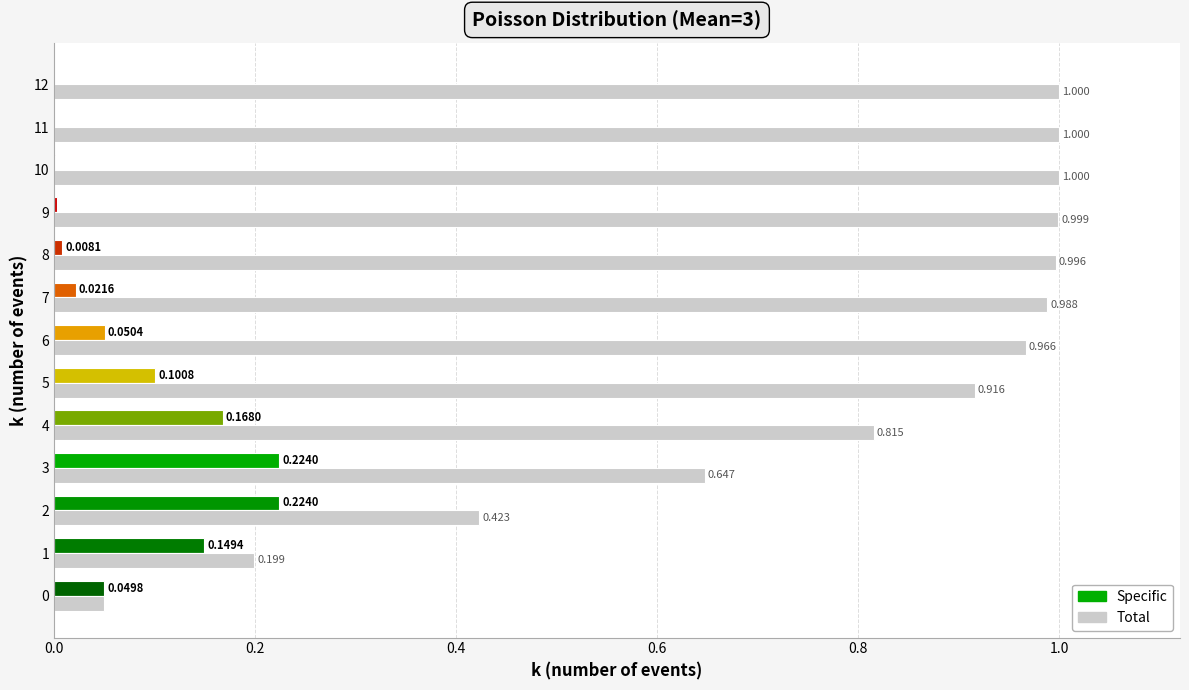

What is the change in value from 2 to 8?

+0.6